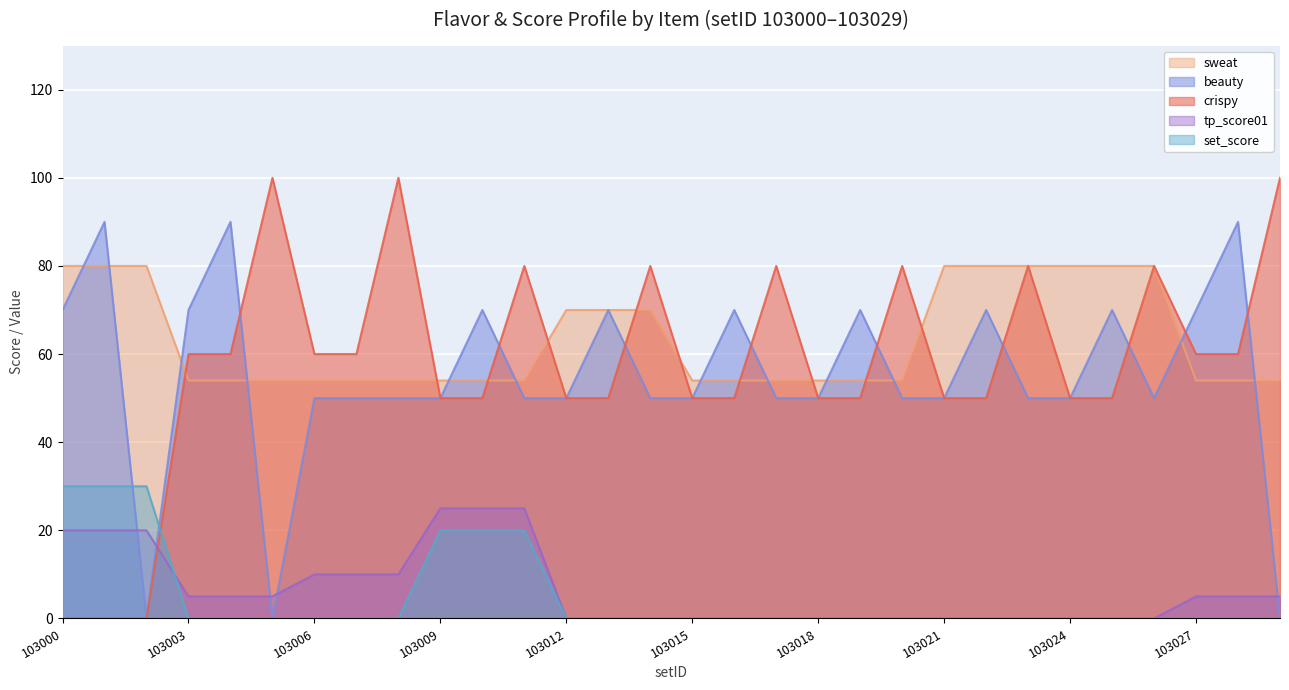

List the labels in order of beauty value, smallest first.

103002, 103005, 103029, 103006, 103007, 103008, 103009, 103011, 103012, 103014, 103015, 103017, 103018, 103020, 103021, 103023, 103024, 103026, 103000, 103003, 103010, 103013, 103016, 103019, 103022, 103025, 103027, 103001, 103004, 103028